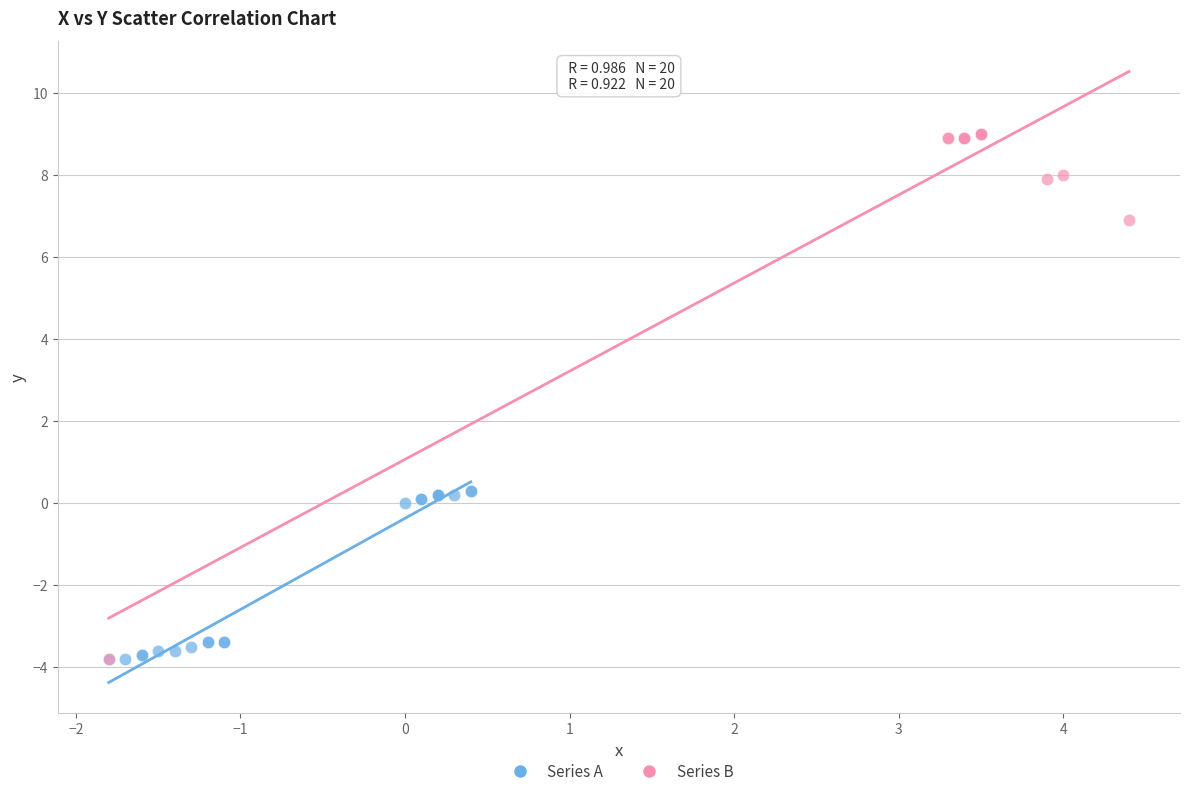

Which series has the widest spread of Y values?

Series B